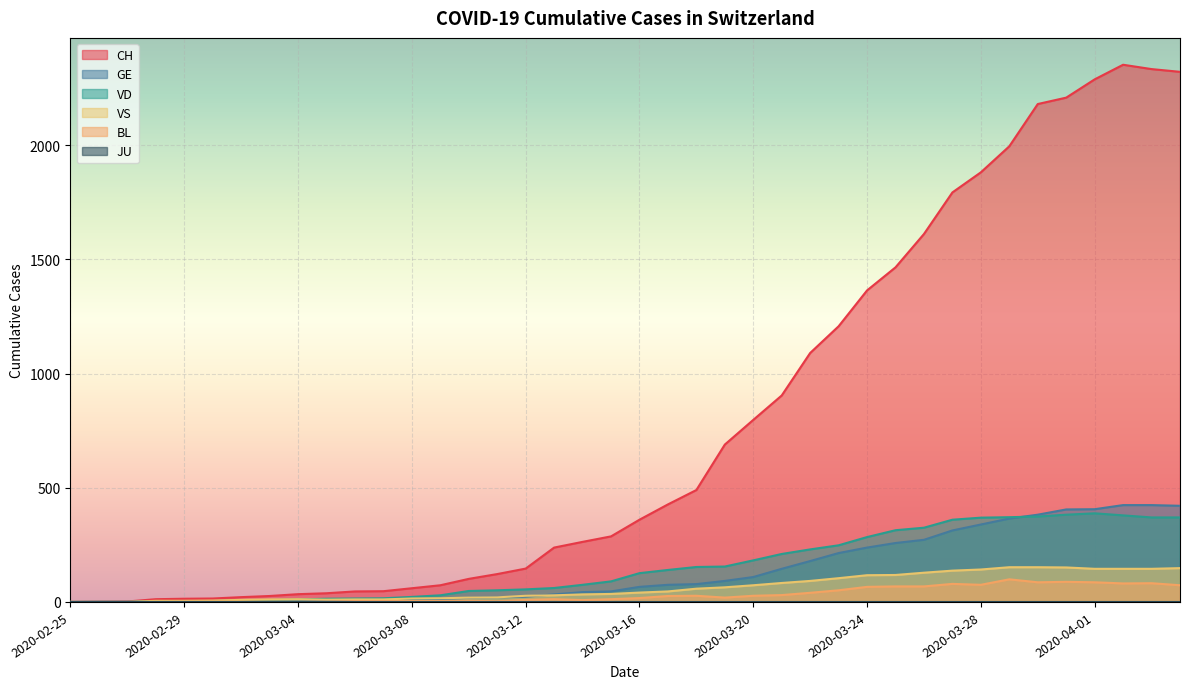

How many values in the GE series are below 66?

20